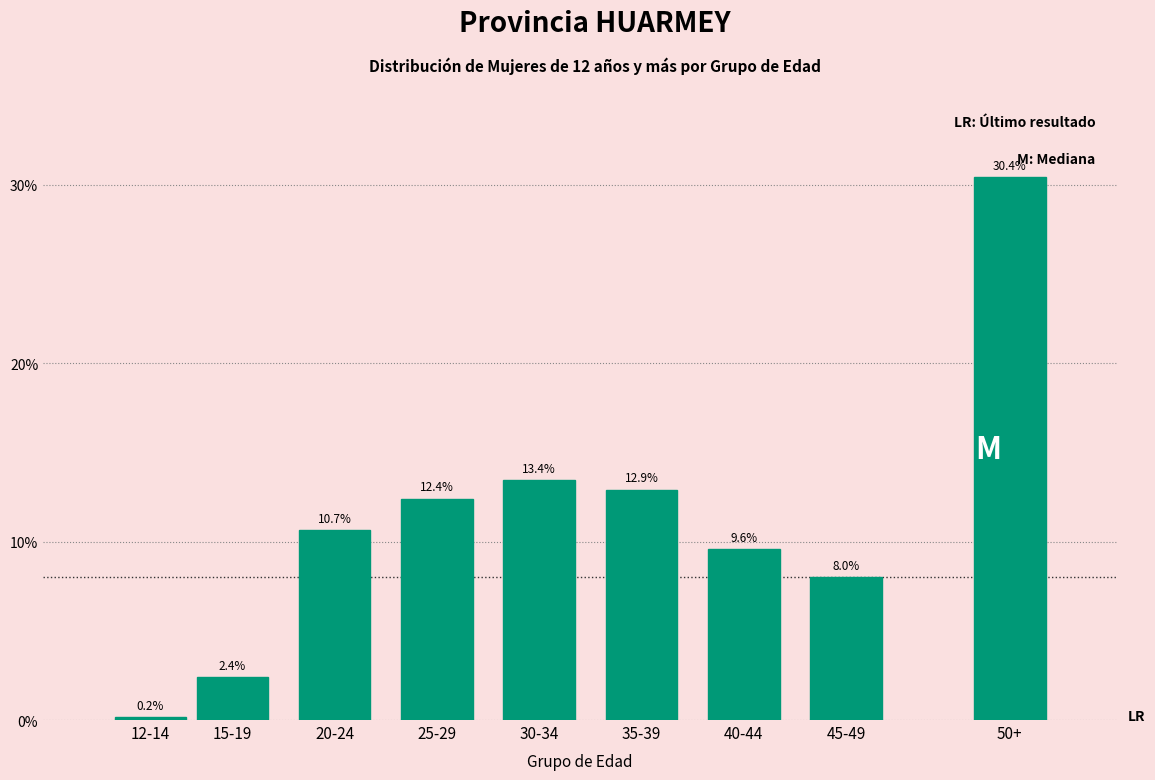

Reading left to right, what are all the values shown in this chart?

12-14=0.2	15-19=2.4	20-24=10.7	25-29=12.4	30-34=13.4	35-39=12.9	40-44=9.6	45-49=8.0	50+=30.4